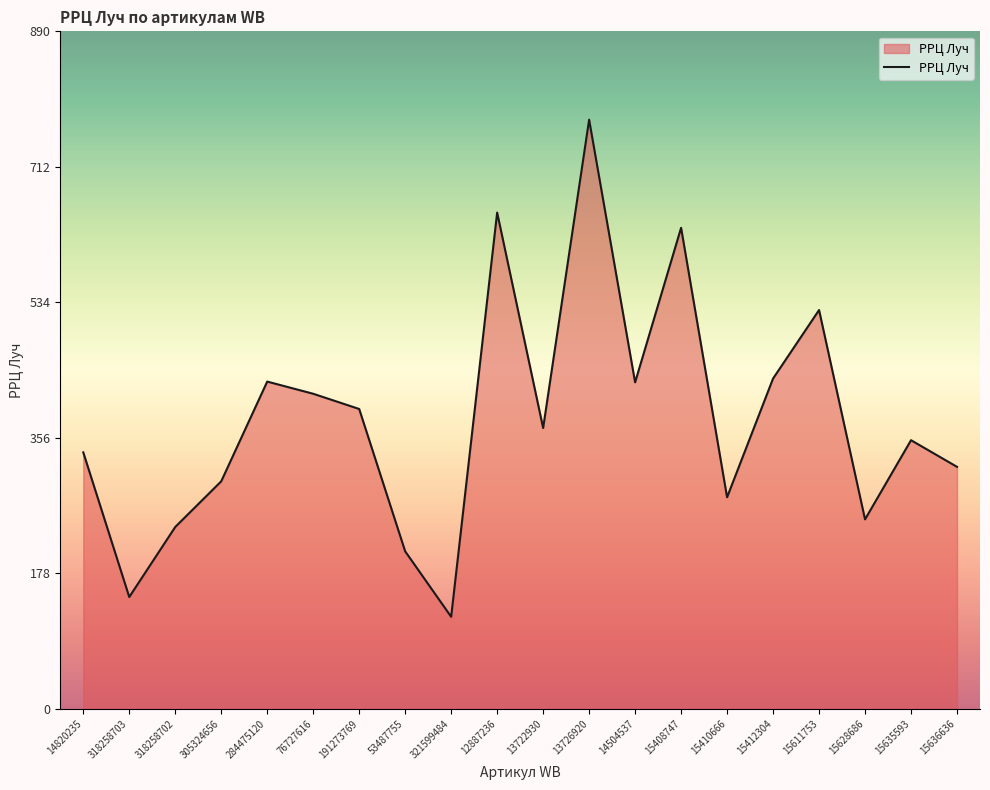

The value at 15636636 is 426. True or false?

False